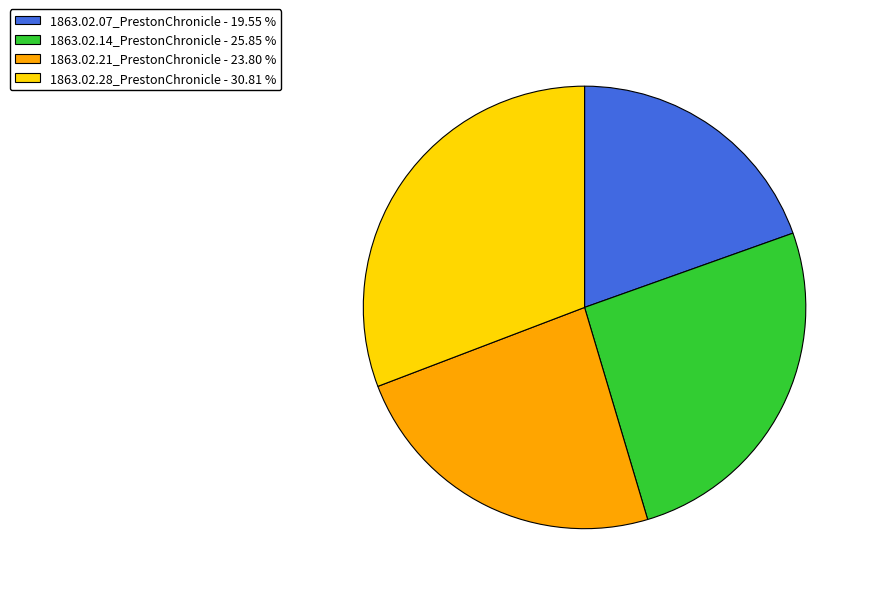

Is the sum of 1863.02.07_PrestonChronicle - 19.55 % and 1863.02.21_PrestonChronicle - 23.80 % greater than half?

No